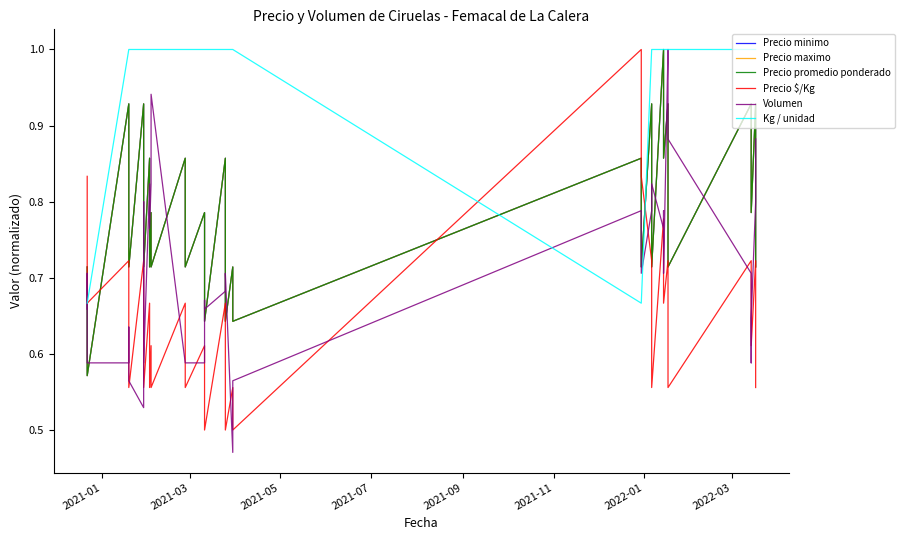

What is the value of the Volumen point at the 8th from the left?

0.8